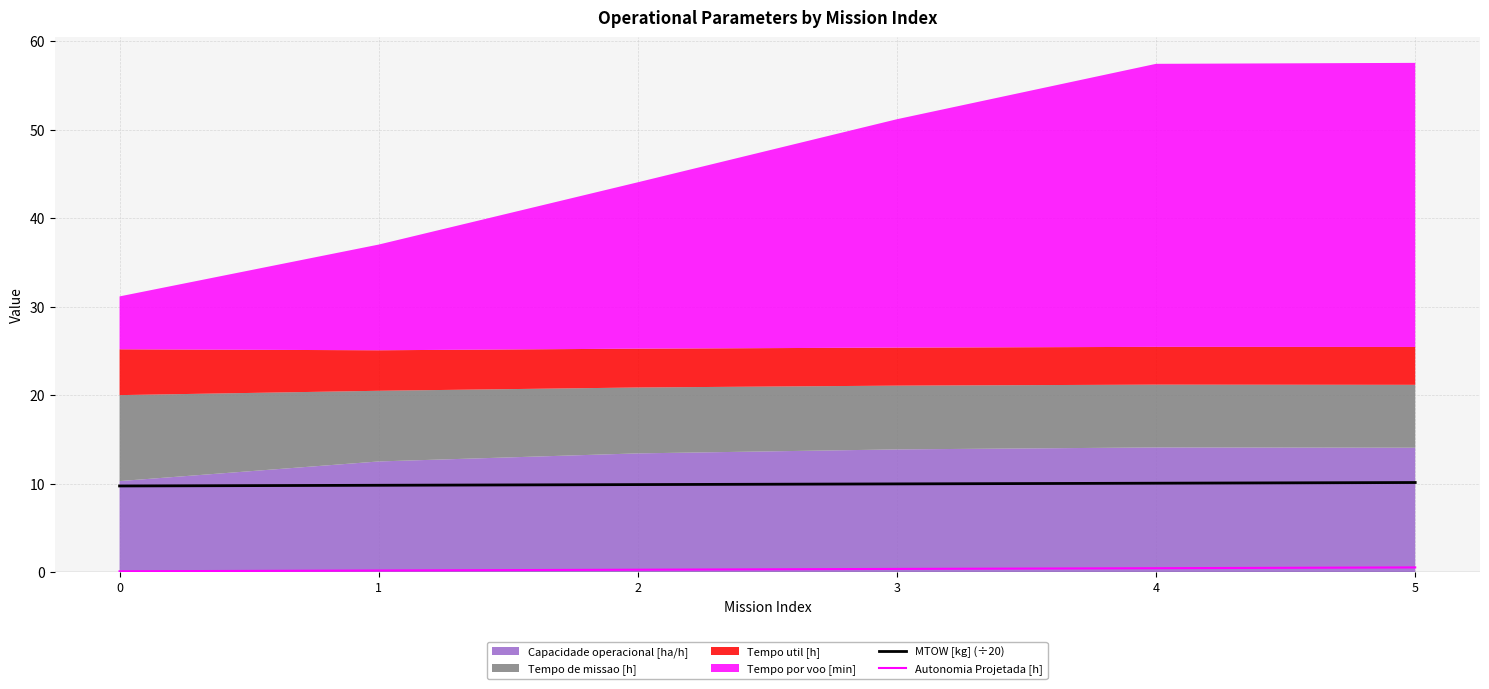

True or false: MTOW [kg] (÷20) has a value of 10.1 at 4.

True